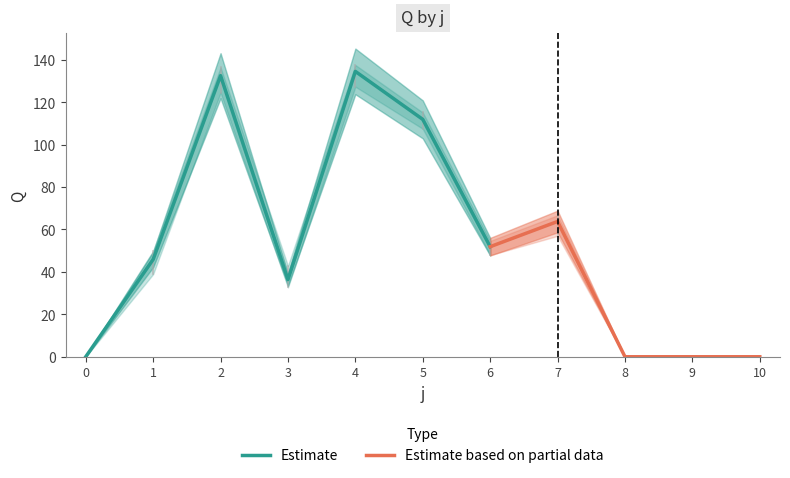

True or false: Estimate has a value of 0.0 at 0.

True